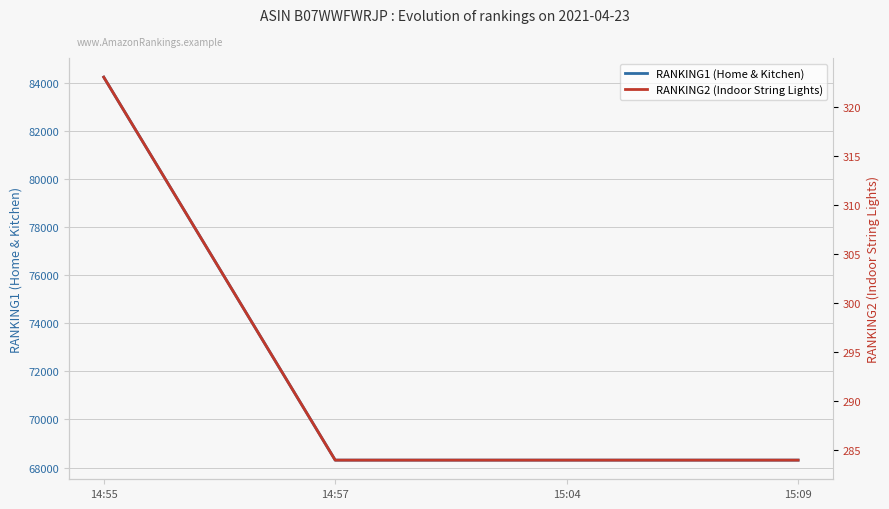

True or false: RANKING2 (Indoor String Lights) and RANKING1 (Home & Kitchen) cross at least once.

False